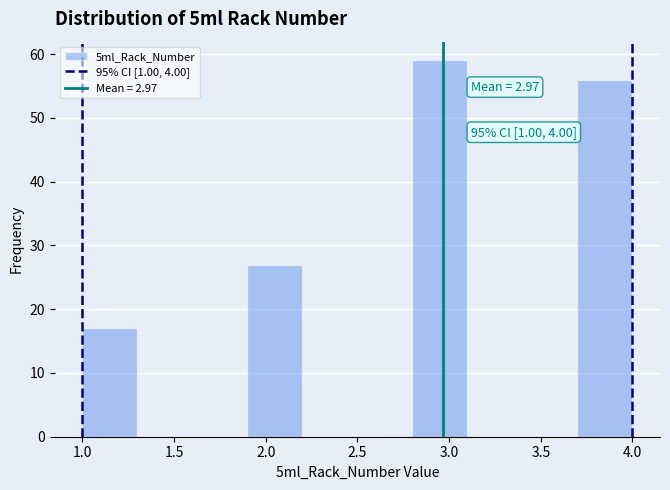

Which range on the x-axis has the tallest bar?

2.8 to 3.1